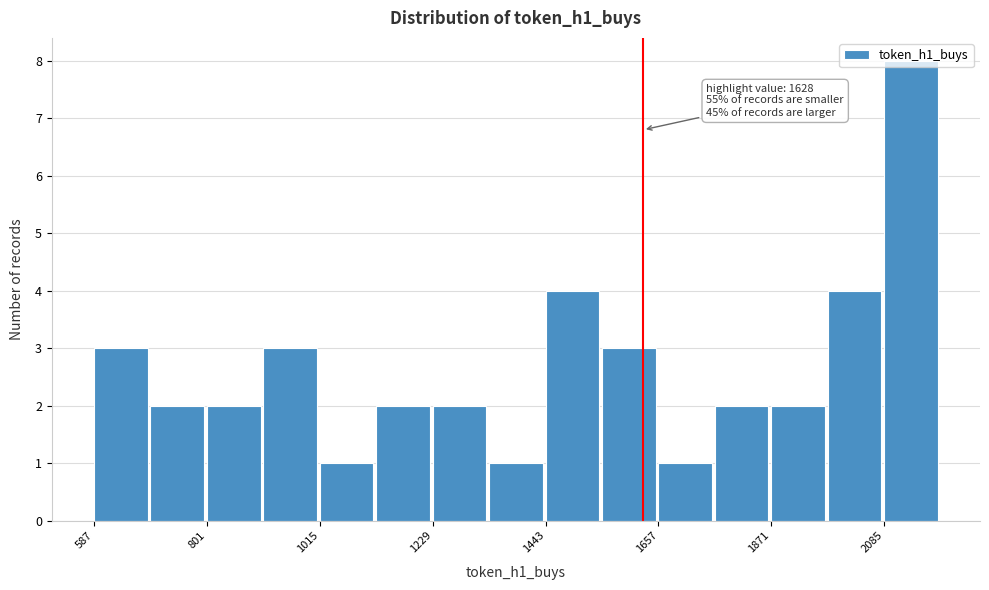

Read against the x-axis, roughly where is the centre of the tallest bar?

2150